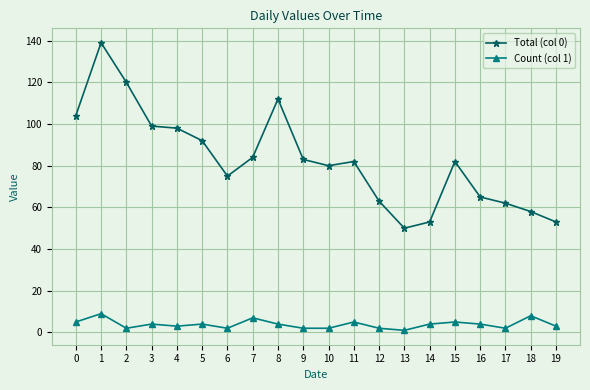

Between 4 and 10, which series saw the biggest shift?

Total (col 0)